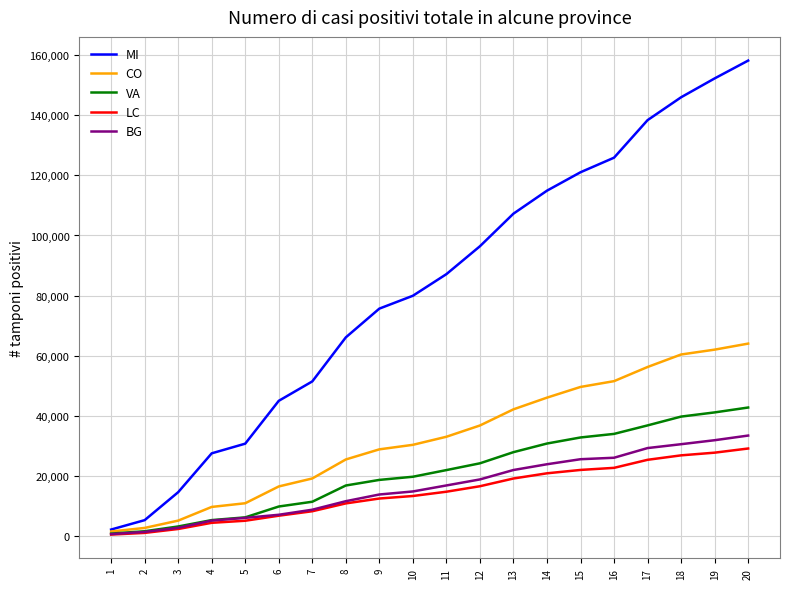

What is the greatest value displayed?

158167.9